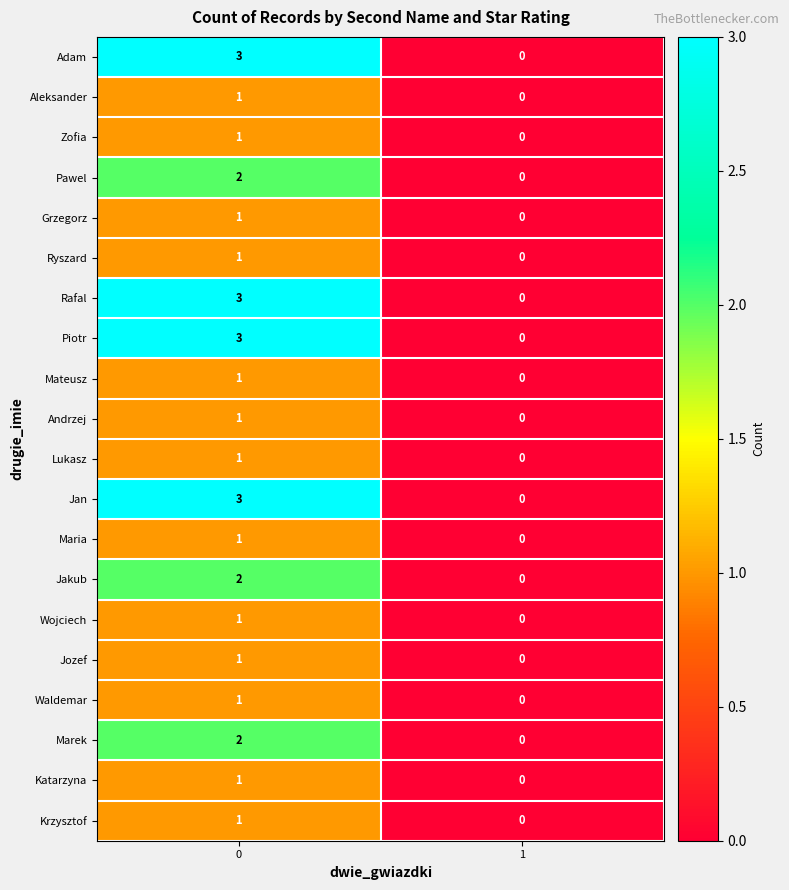

Is it true that Krzysztof equals 0 at 1?

True